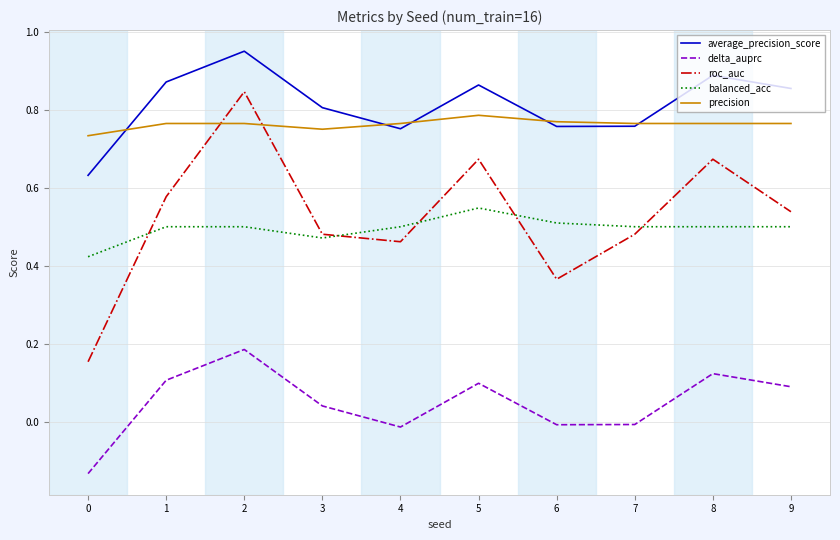

True or false: balanced_acc and average_precision_score cross at least once.

False